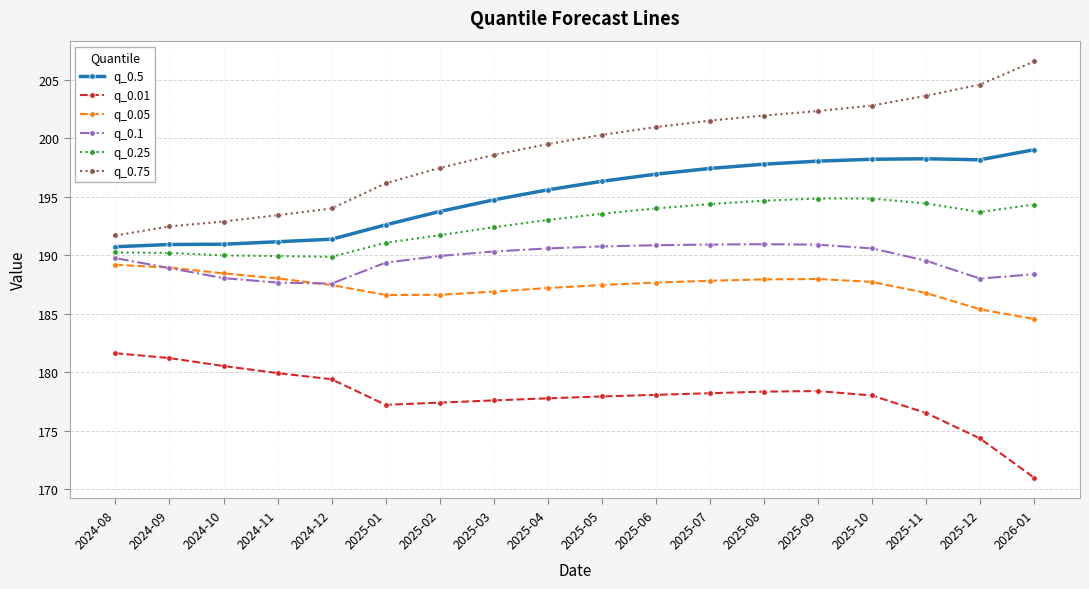

The q_0.01 series shows 177.2 at 2025-01. True or false?

True